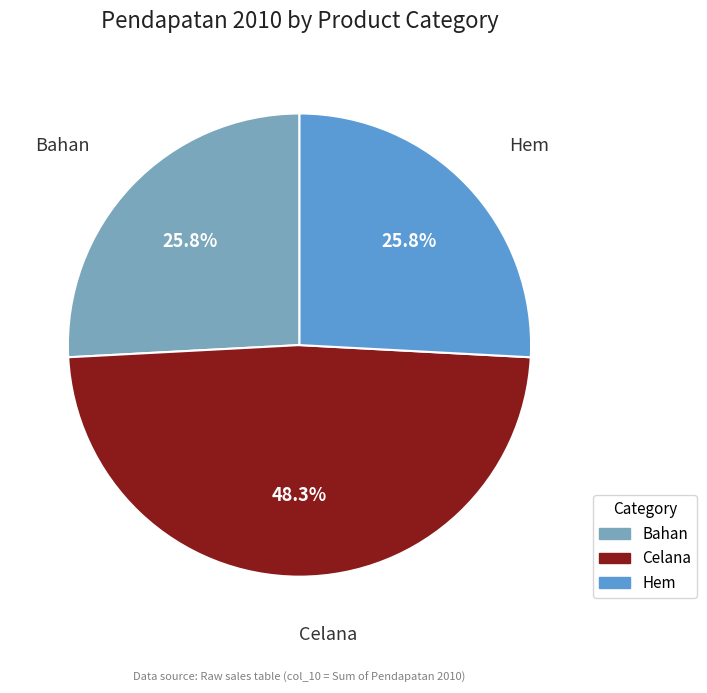

How many slices are in this pie chart?

3